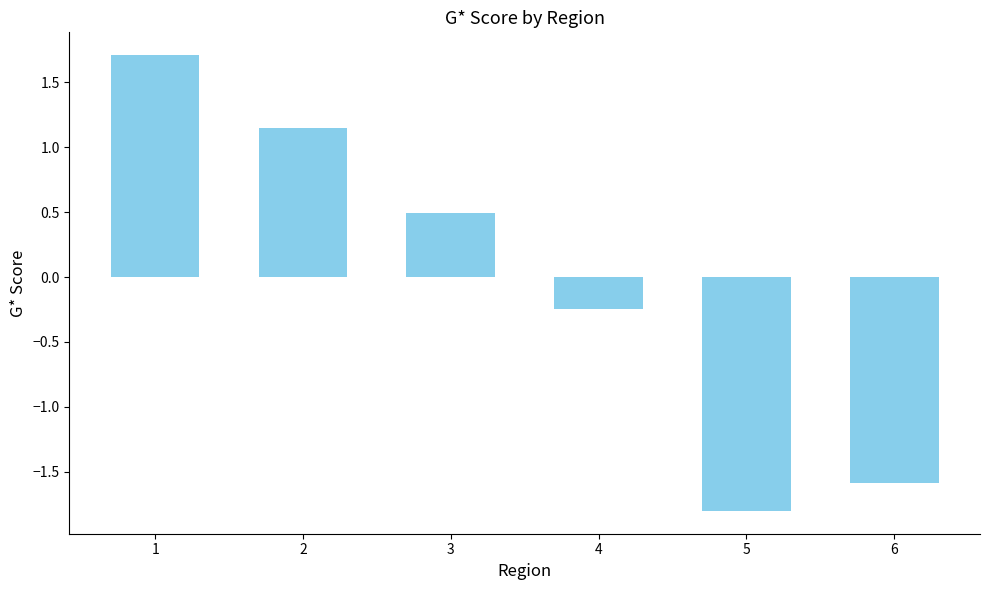

Where is the data nearest to the value 0?

4